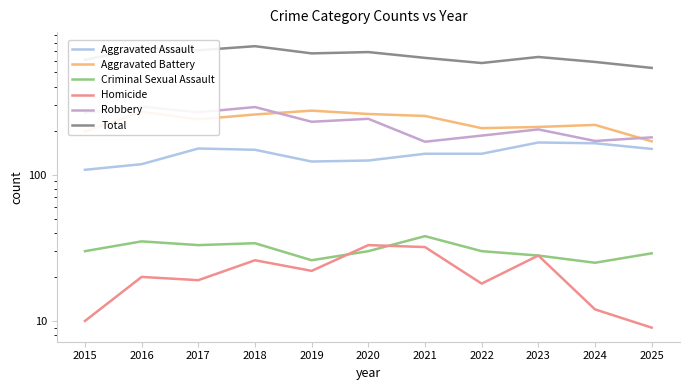

How many interior local peaks does the Homicide series have?

4